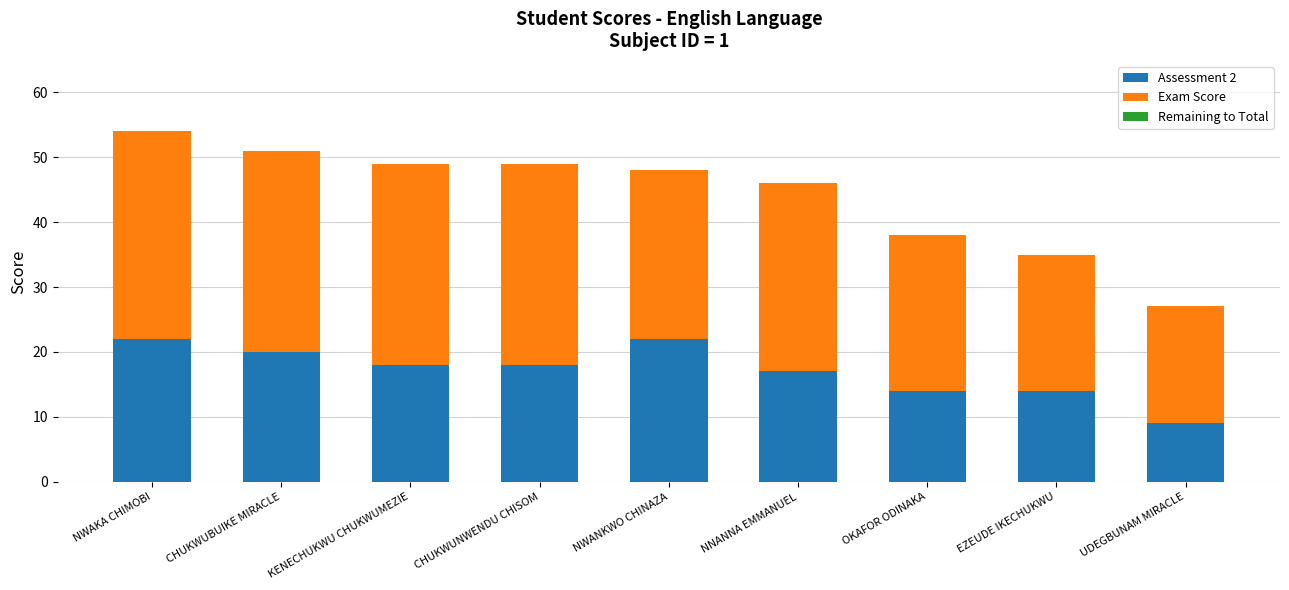

What is the maximum value for Assessment 2?

22